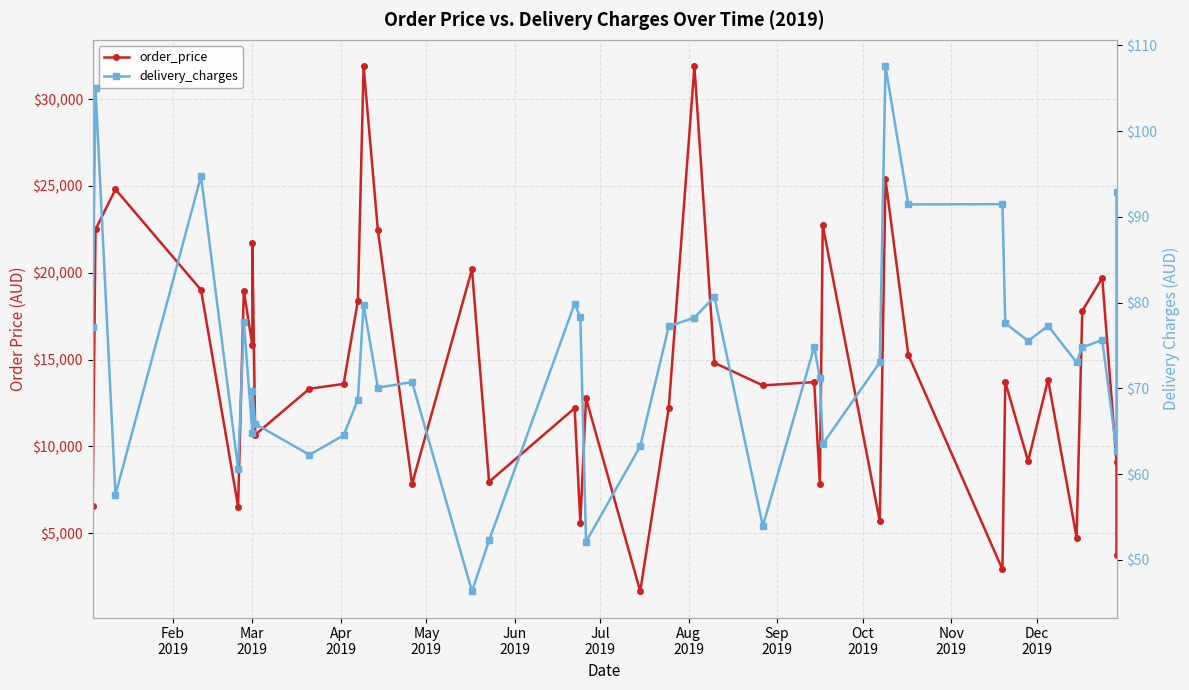

Rank the series by their average value, from highest to lowest.

order_price, delivery_charges